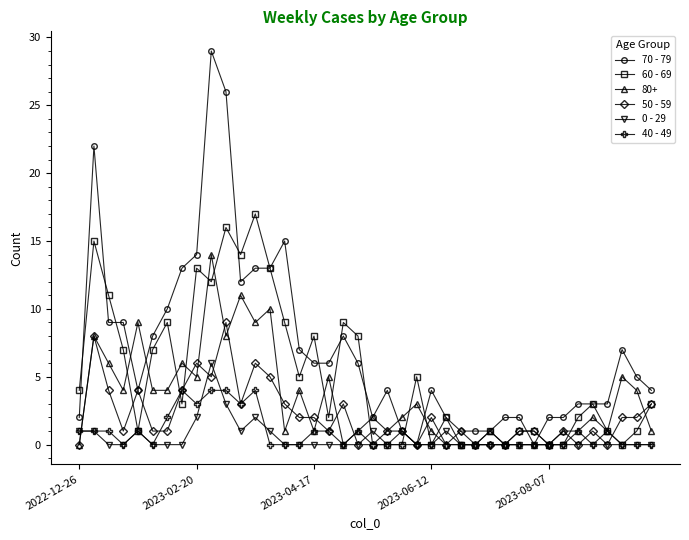

True or false: 70 - 79 has more than 1 points higher than both neighbors.

True